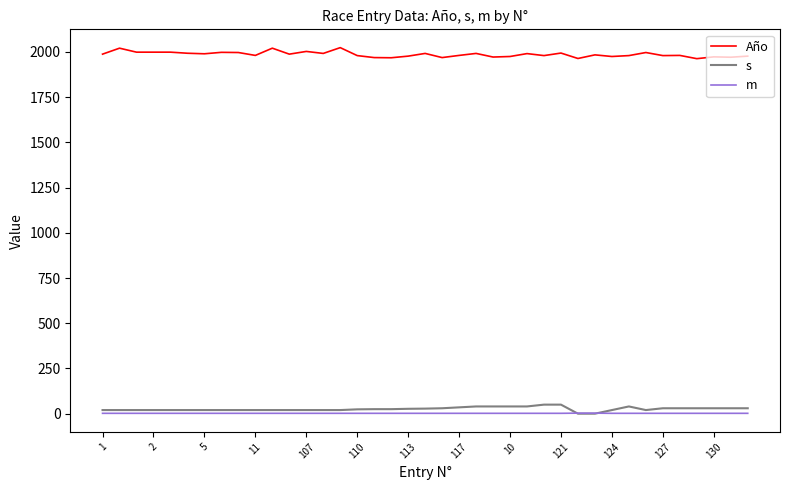

How many lines are shown in the chart?

3